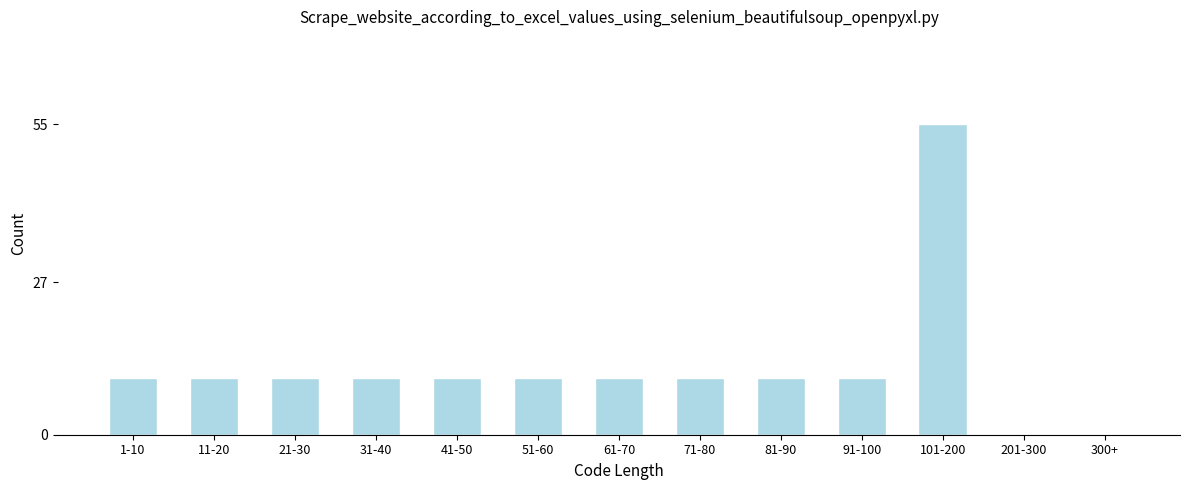

Reading right to left, transcribe all the data shown in this chart.

300+=0	201-300=0	101-200=55	91-100=10	81-90=10	71-80=10	61-70=10	51-60=10	41-50=10	31-40=10	21-30=10	11-20=10	1-10=10